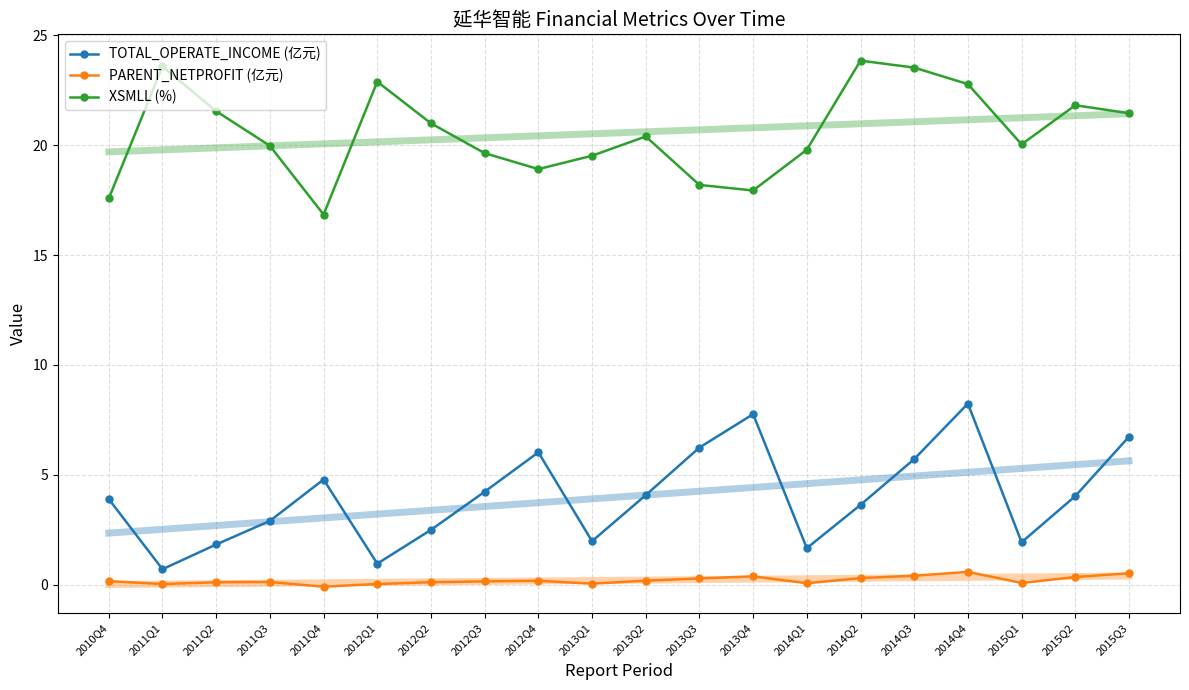

At which category does XSMLL (%) reach its first local valley?

2011Q4